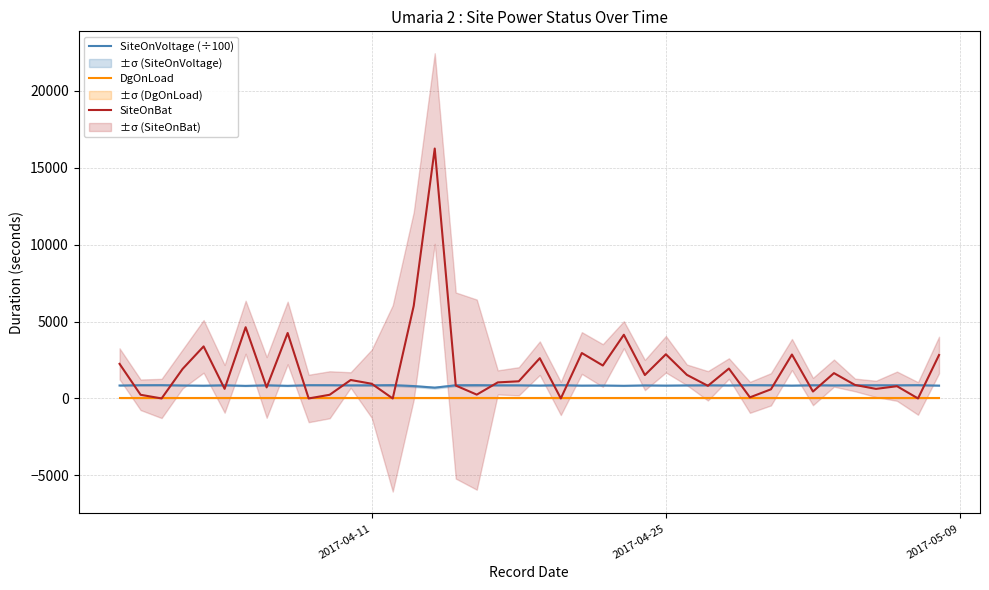

The value of DgOnLoad at 2017-04-11 is 0.0. True or false?

True